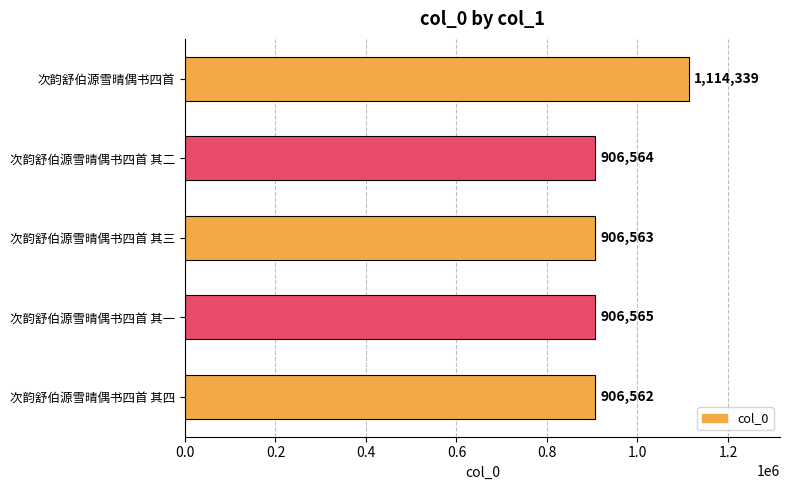

Reading bottom to top, list all the values displayed in this chart.

次韵舒伯源雪晴偶书四首 其四=906562	次韵舒伯源雪晴偶书四首 其一=906565	次韵舒伯源雪晴偶书四首 其三=906563	次韵舒伯源雪晴偶书四首 其二=906564	次韵舒伯源雪晴偶书四首=1114339